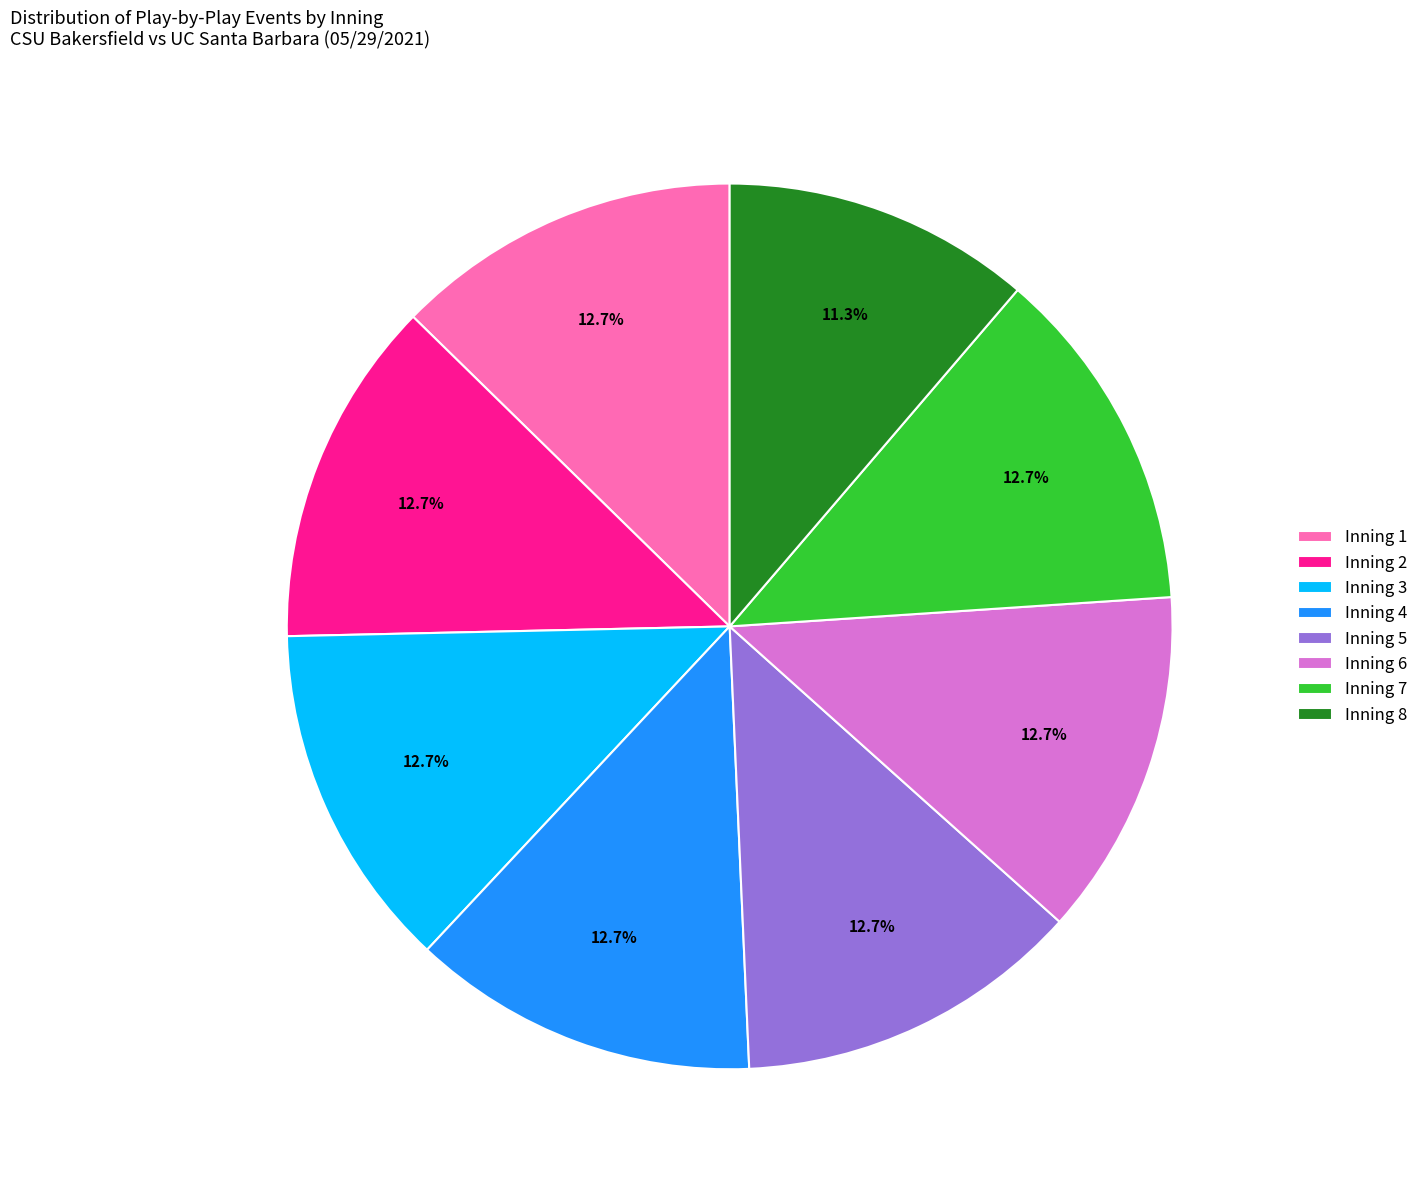

Approximately how many times larger is the value at Inning 7 compared to Inning 2?

1.0